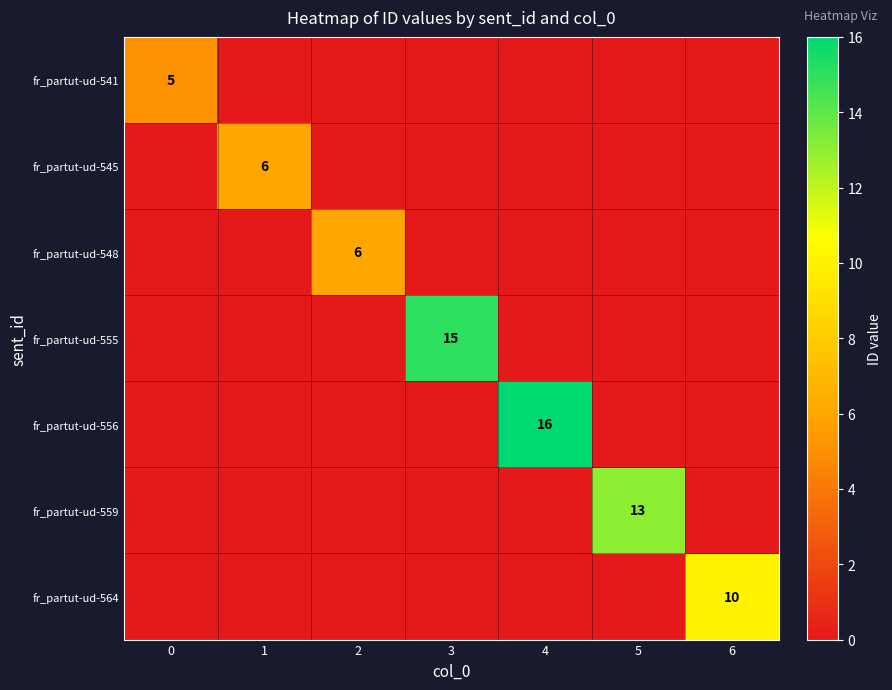

The fr_partut-ud-555 series shows 15 at 3. True or false?

True